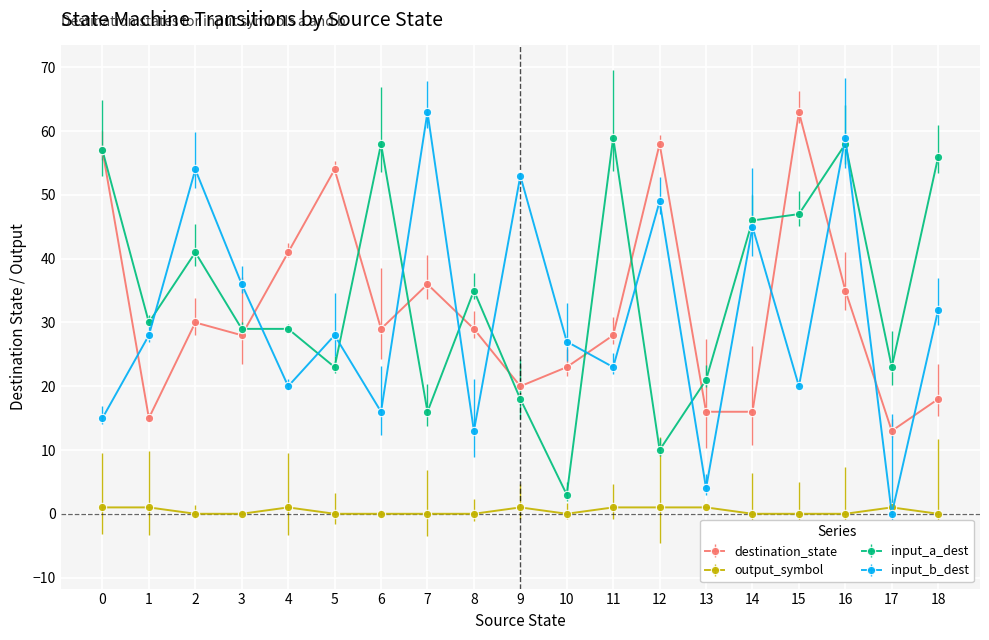

Which category has the lowest value in the input_b_dest series?

17